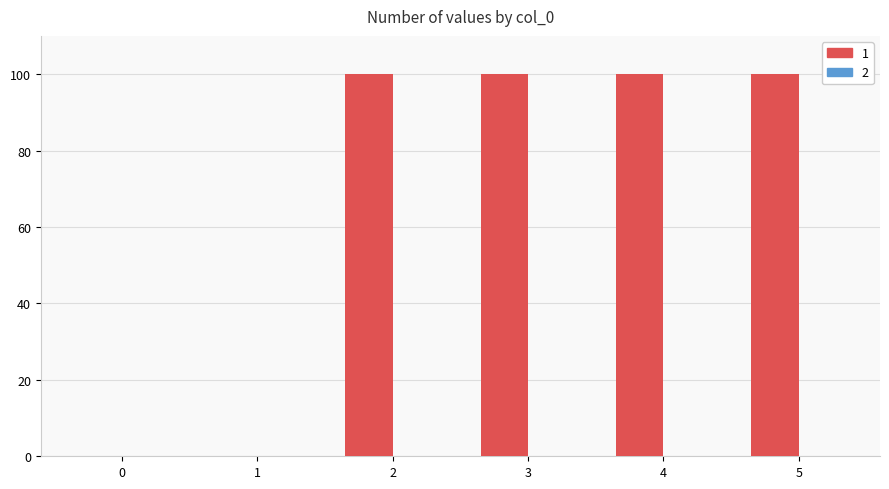

What is the sum of all values?

400